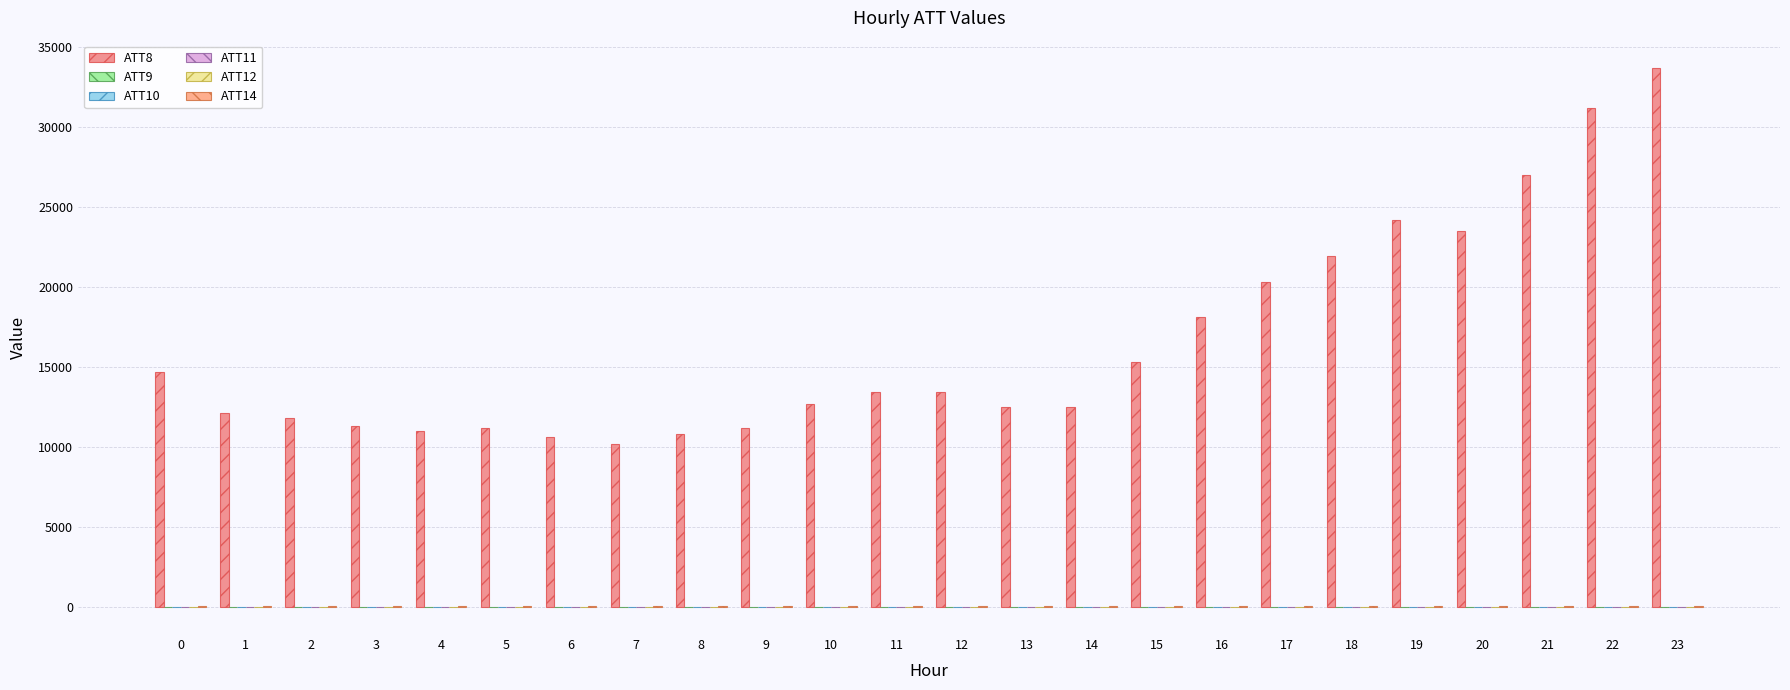

What is the sum of the ATT11 values at 11 and 6?

-20.0